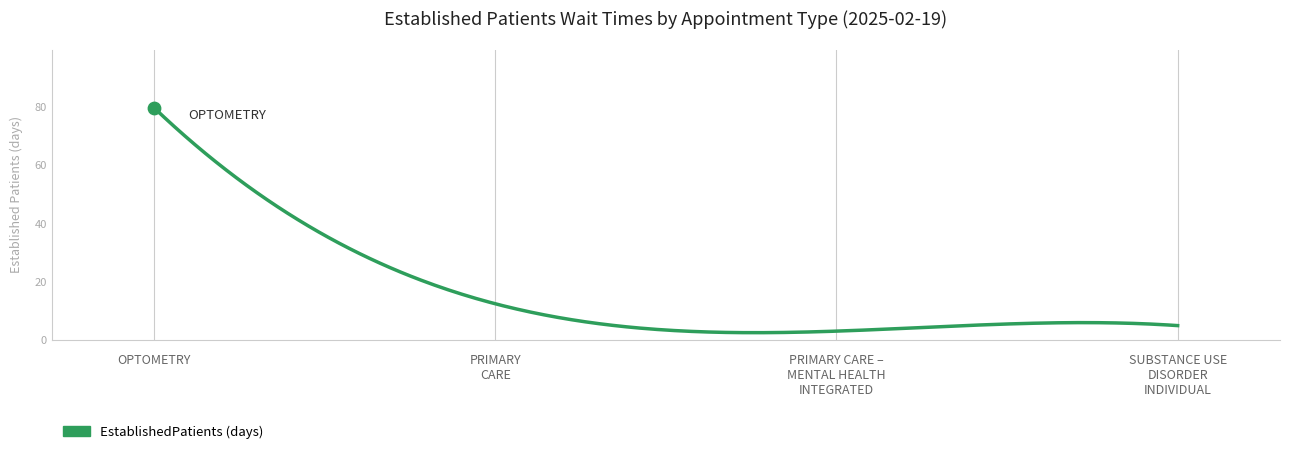

What is the minimum value shown in the chart?

2.6